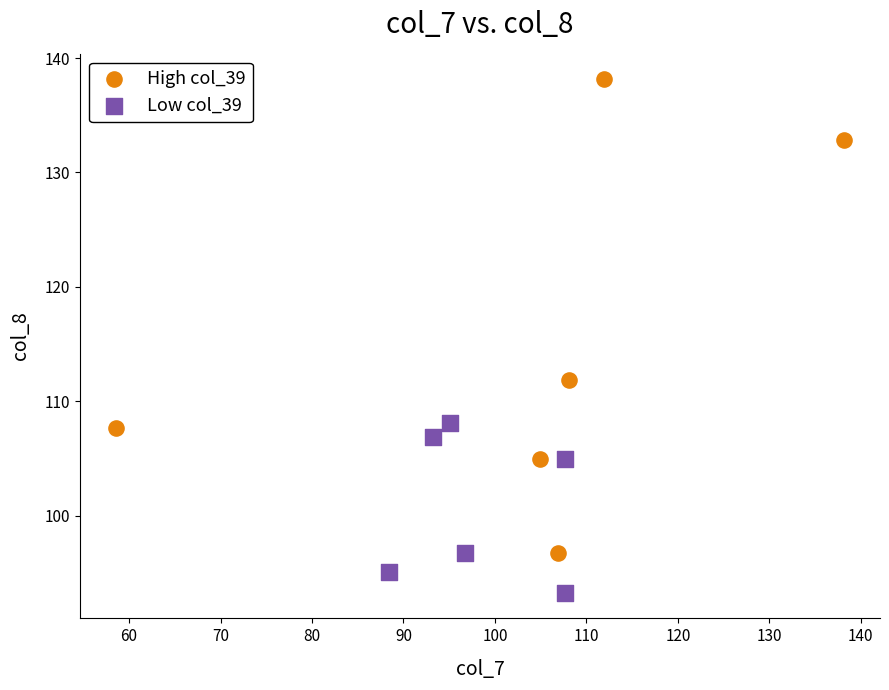

Which series reaches the maximum Y coordinate?

High col_39